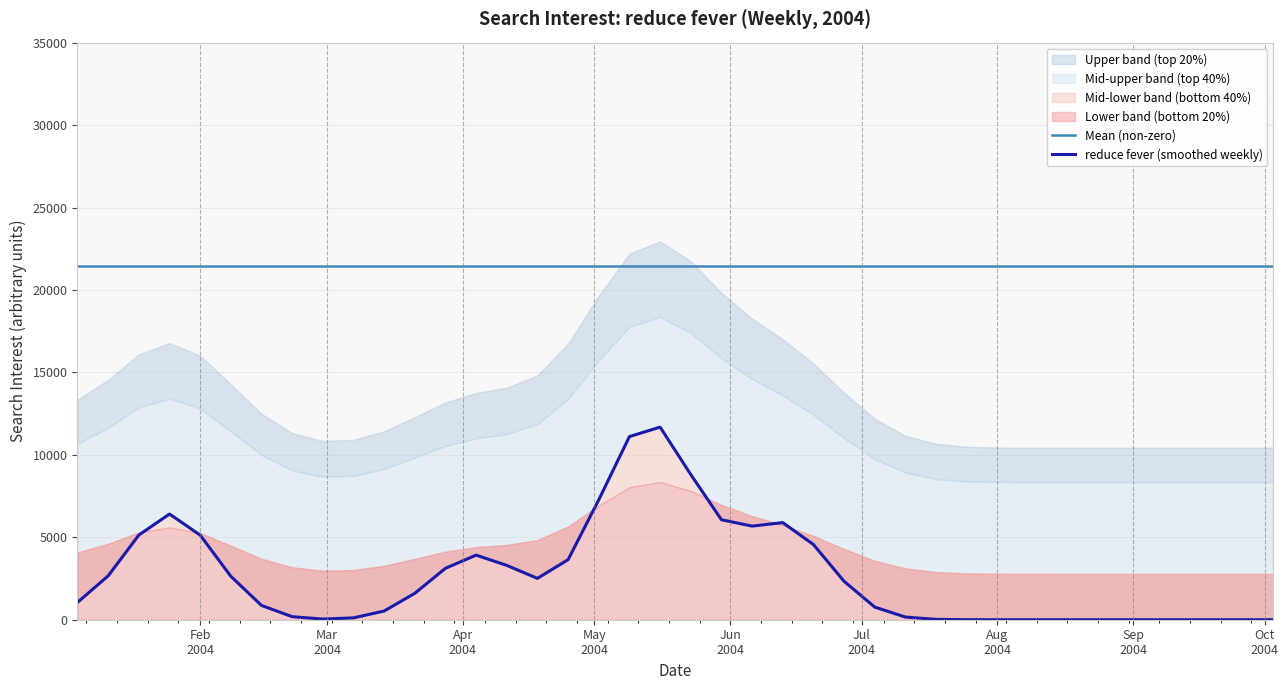

What is the label of the 5th point from the left?

2004-02-01